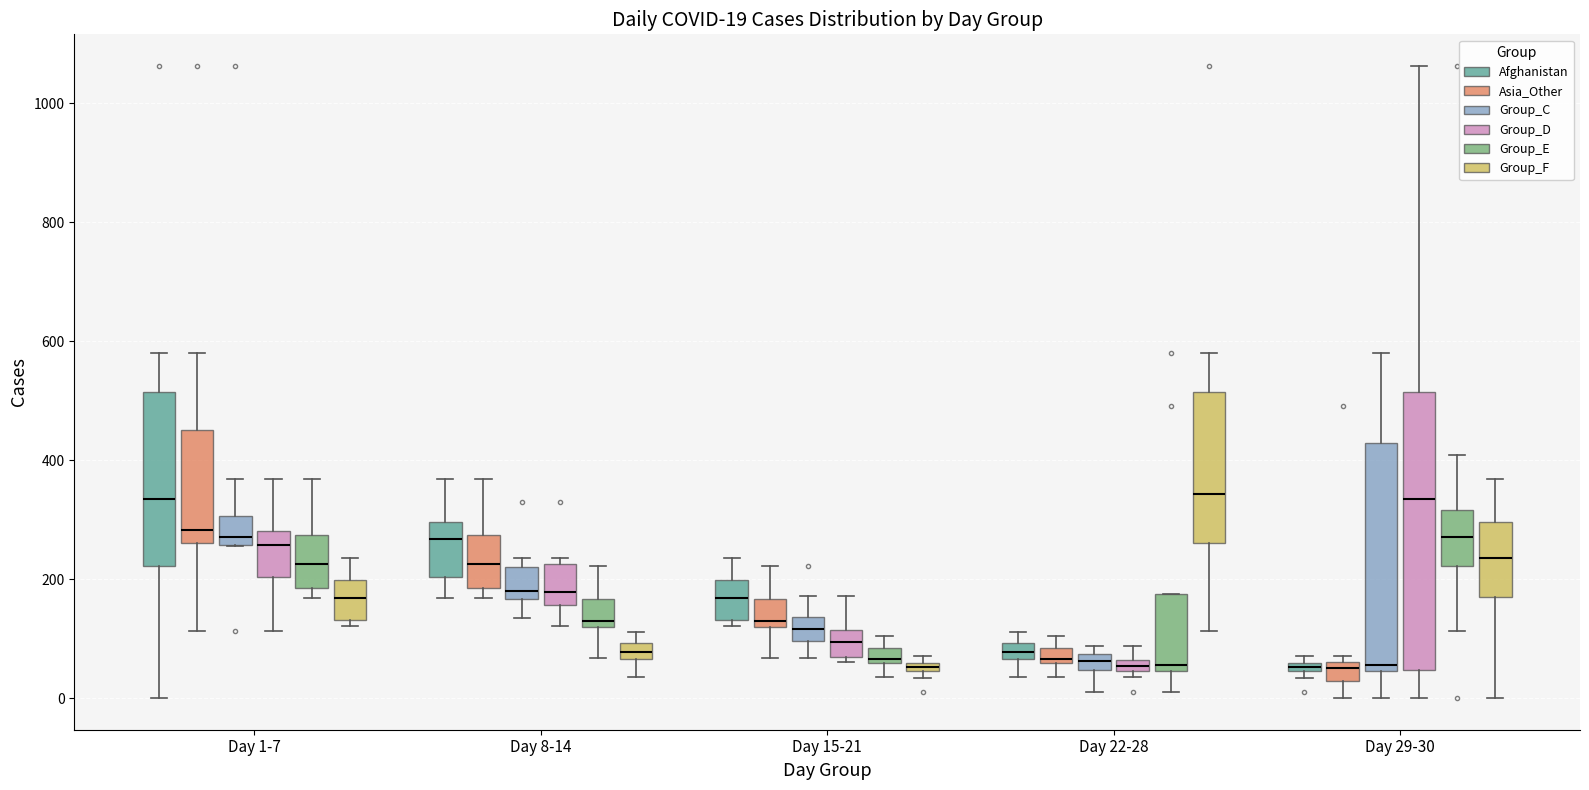

Comparing the boxes themselves (not the whiskers), which one is the tallest?

Day 29-30 (Group_D)